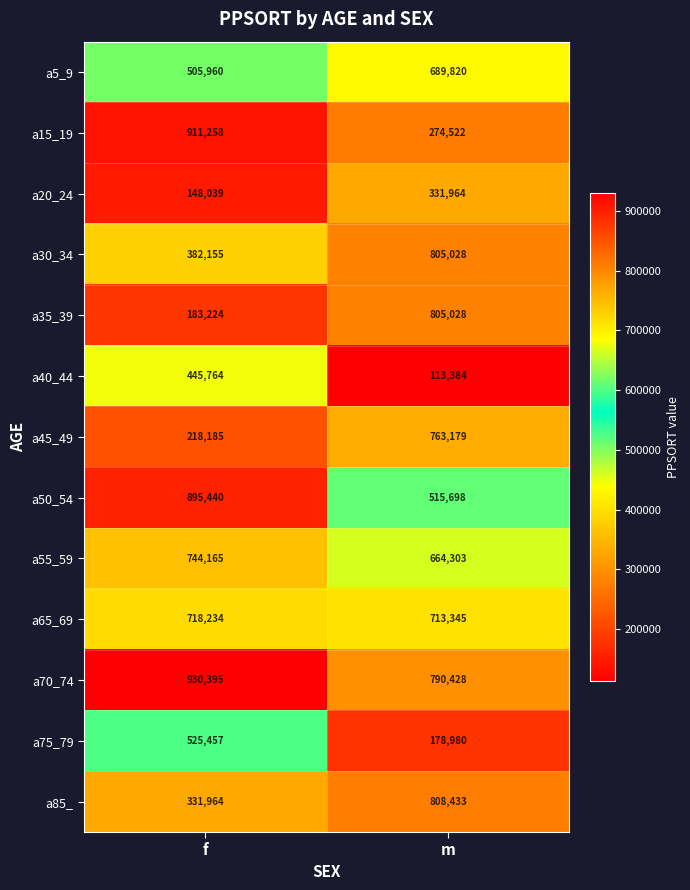

What is the sum of the a50_54 values at f and m?

1411138